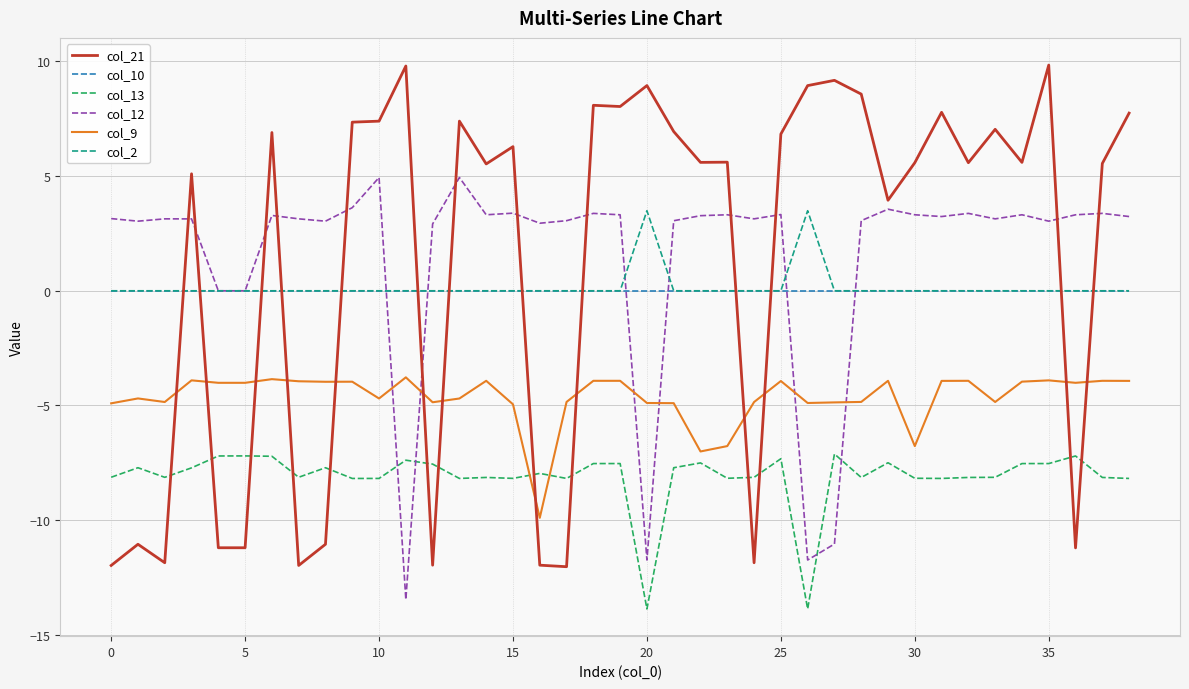

List the series in order of their peak value, highest first.

col_21, col_12, col_2, col_10, col_9, col_13